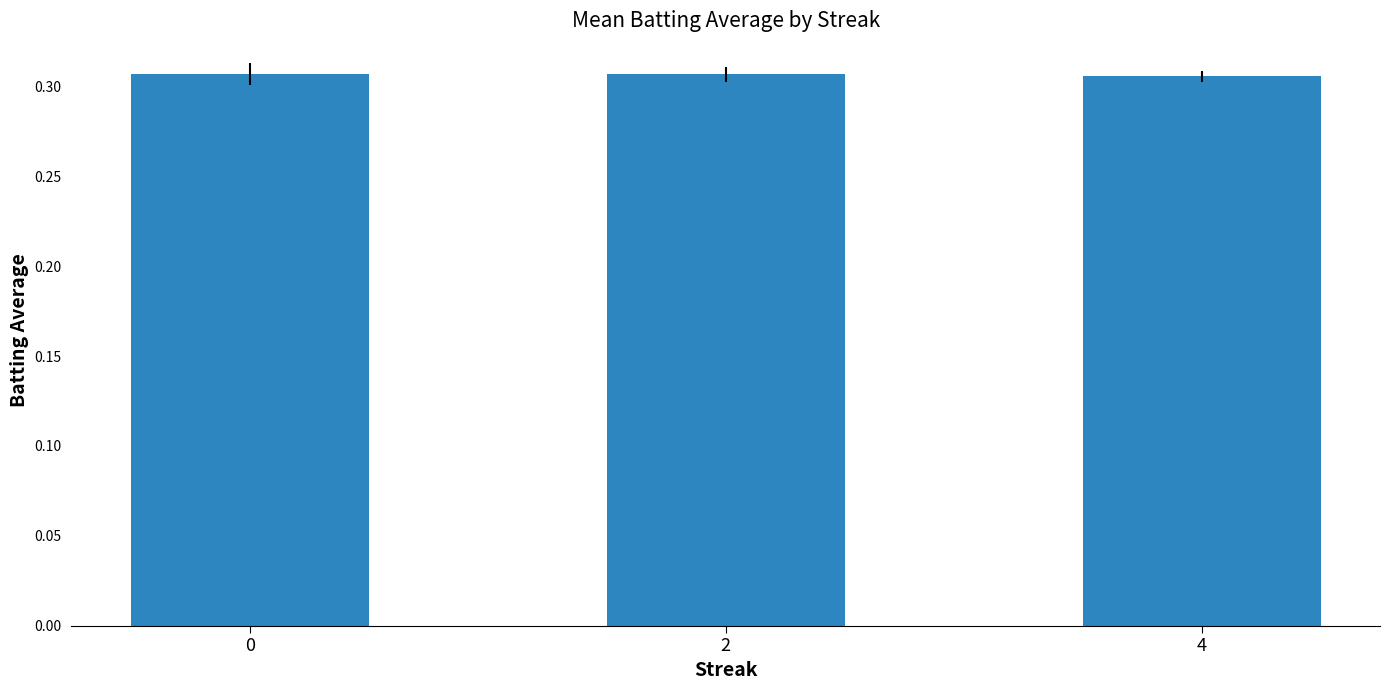

What is the sum of the values at 4 and 2?

0.6